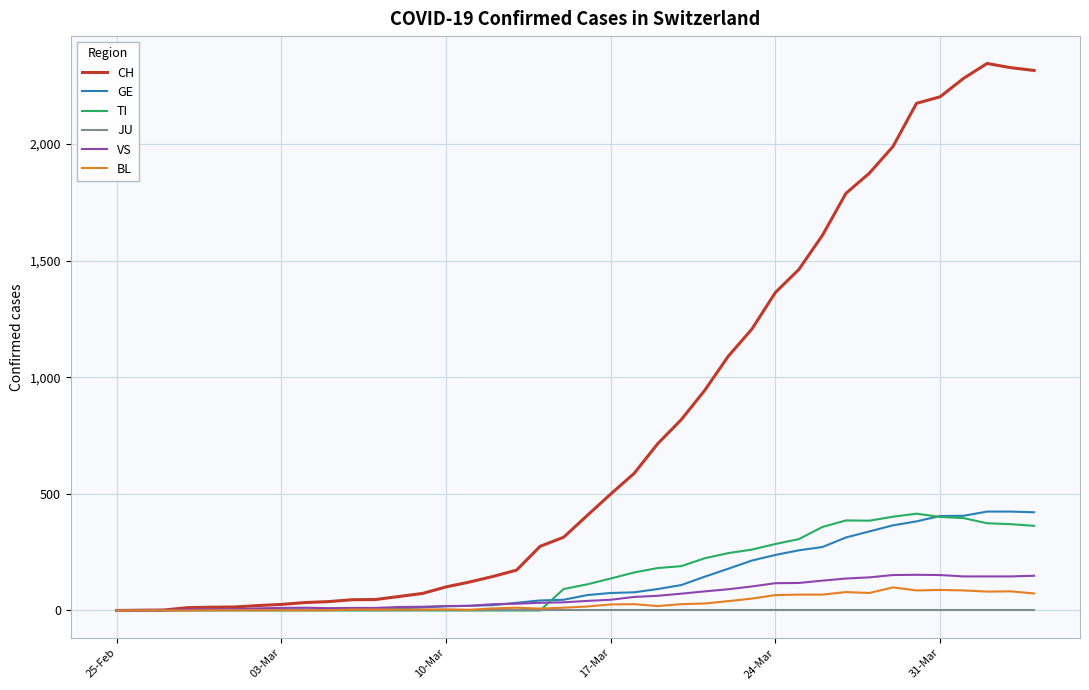

How many distinct data groups are displayed?

6